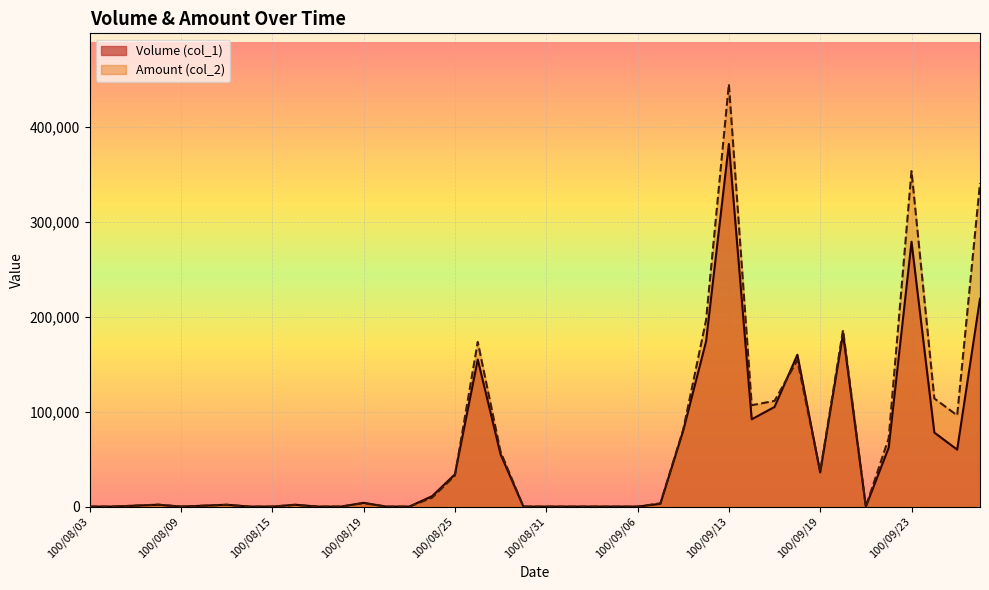

Where do Amount (col_2) and Volume (col_1) first cross each other?

100/08/25 and 100/08/26